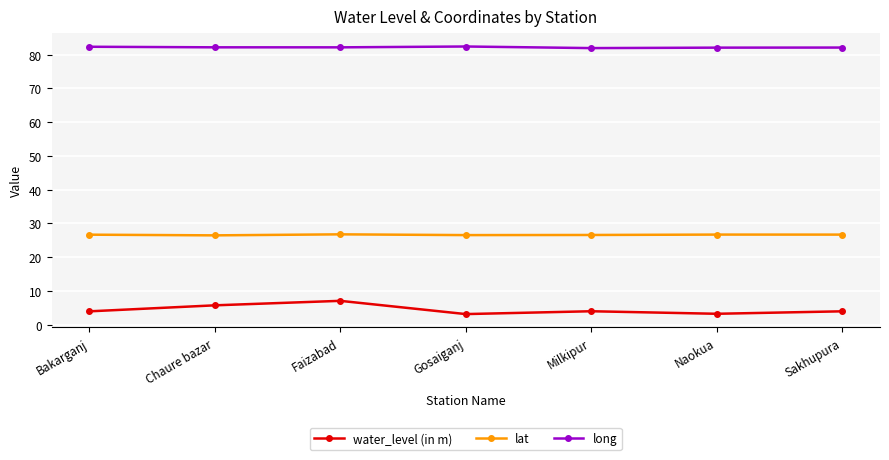

Which series has the widest spread of values?

water_level (in m)